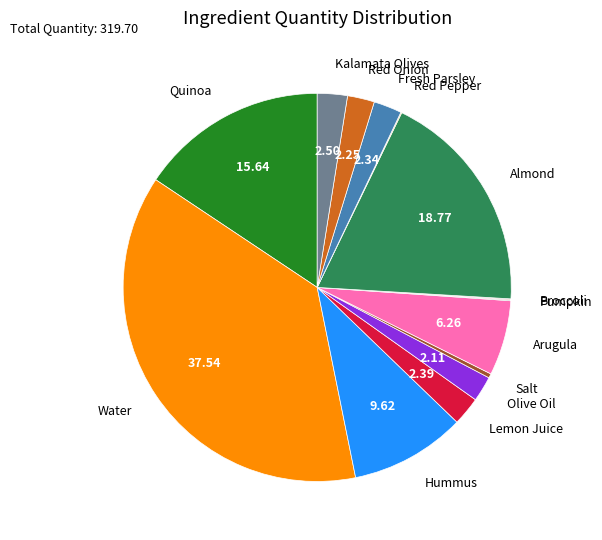

Approximately how many times larger is the value at Red Onion compared to Kalamata Olives?

0.9